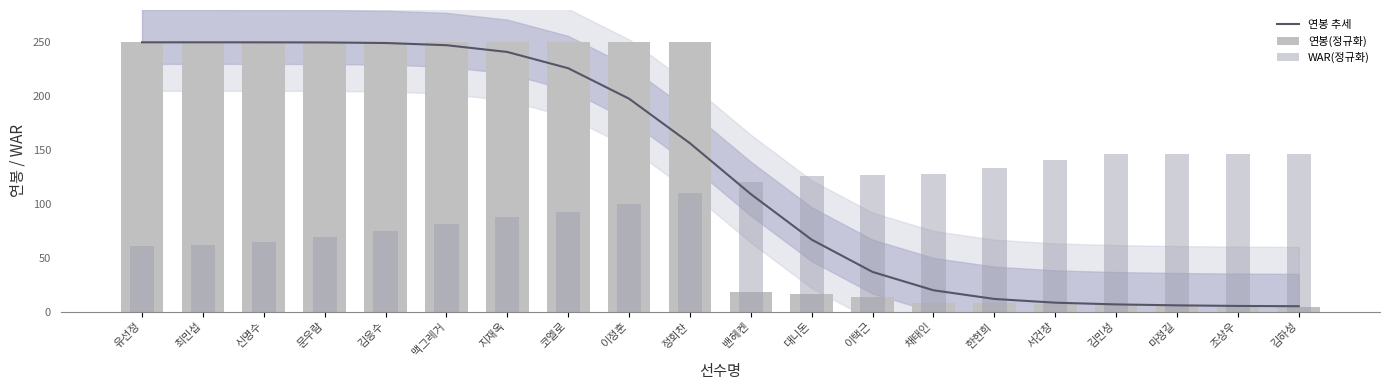

What is the smallest value displayed?

4.4